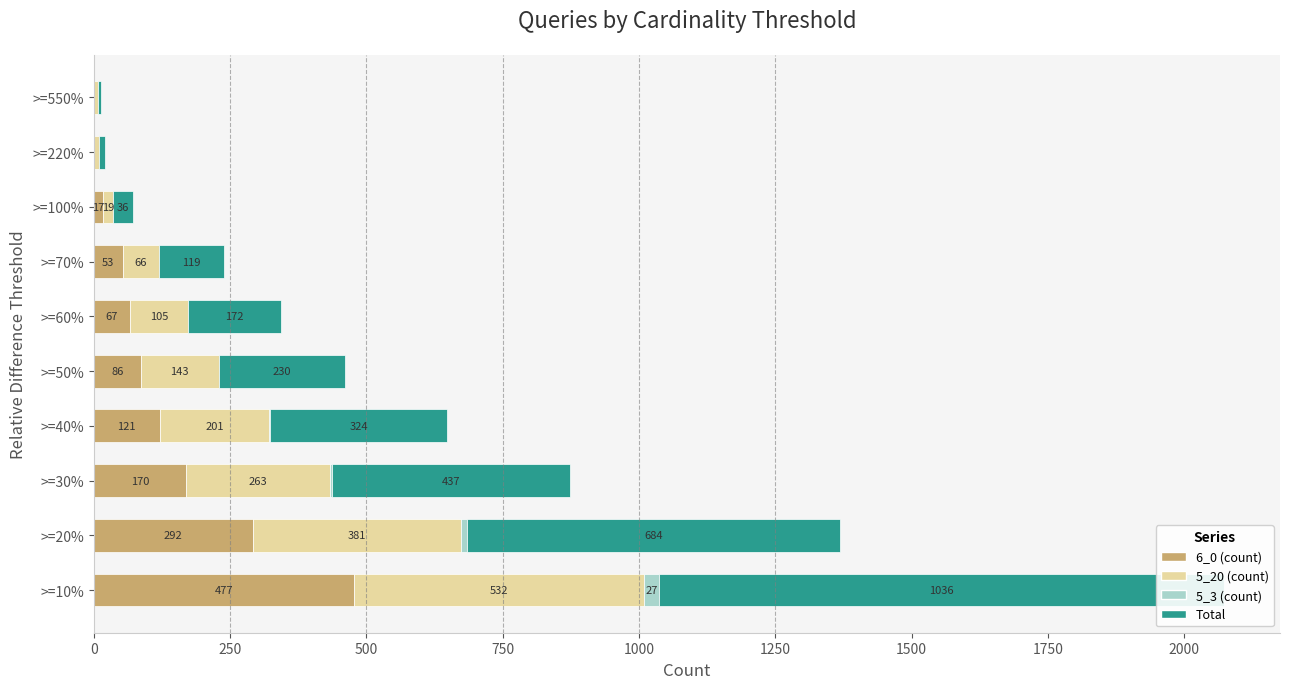

Is it true that 5_3 (count) equals 0 at 1250?

True